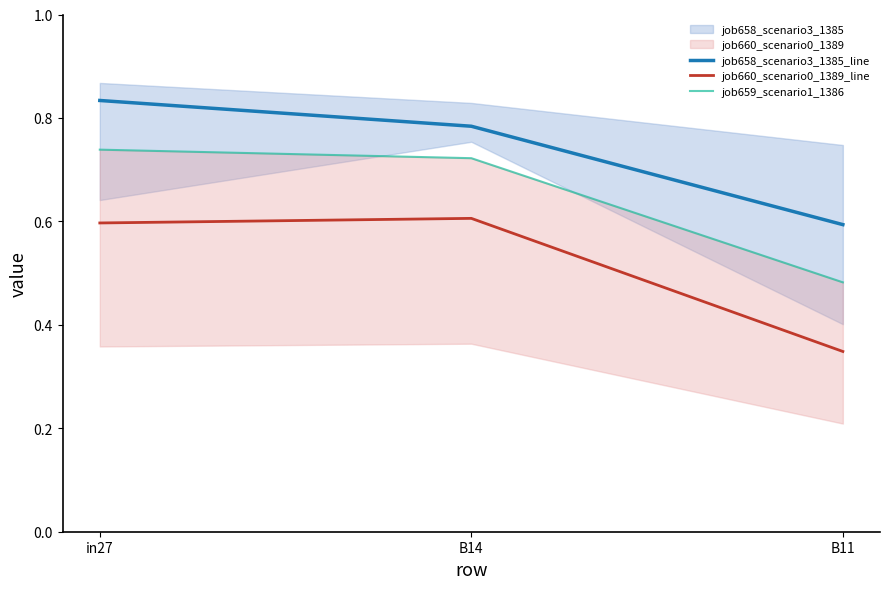

Which series changed the most between in27 and B11?

job659_scenario1_1386